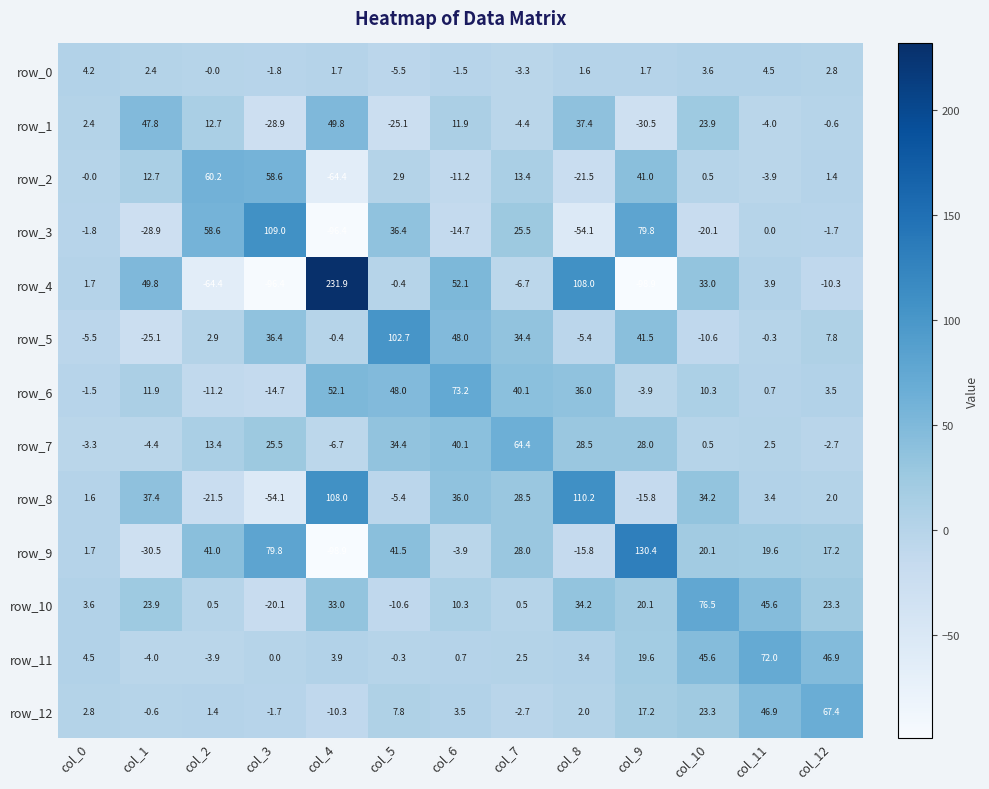

Rank the series by their maximum value, from lowest to highest.

row_0, row_1, row_2, row_7, row_12, row_11, row_6, row_10, row_5, row_3, row_8, row_9, row_4